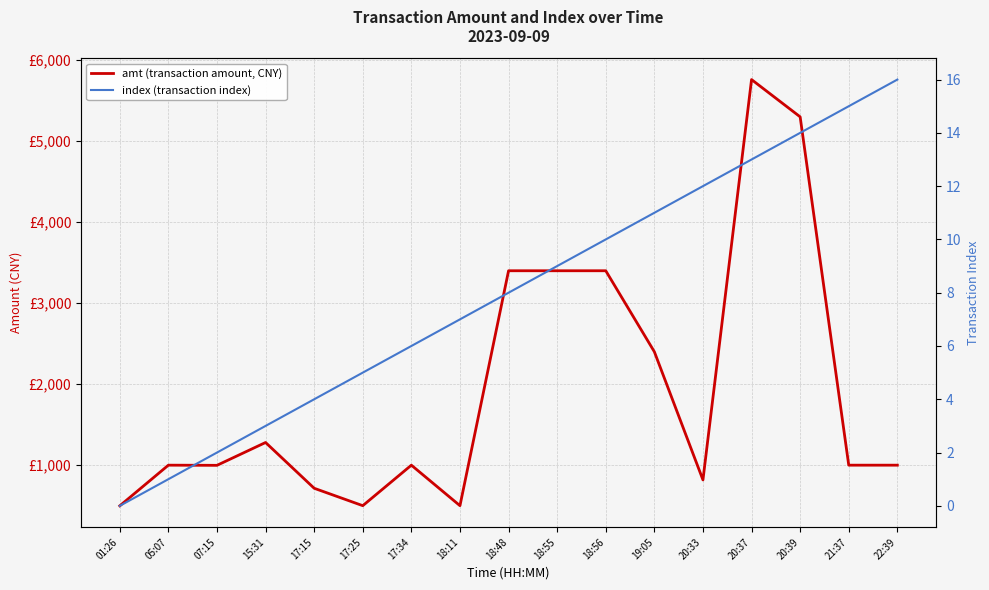

What is the label of the 1st point from the right?

22:39